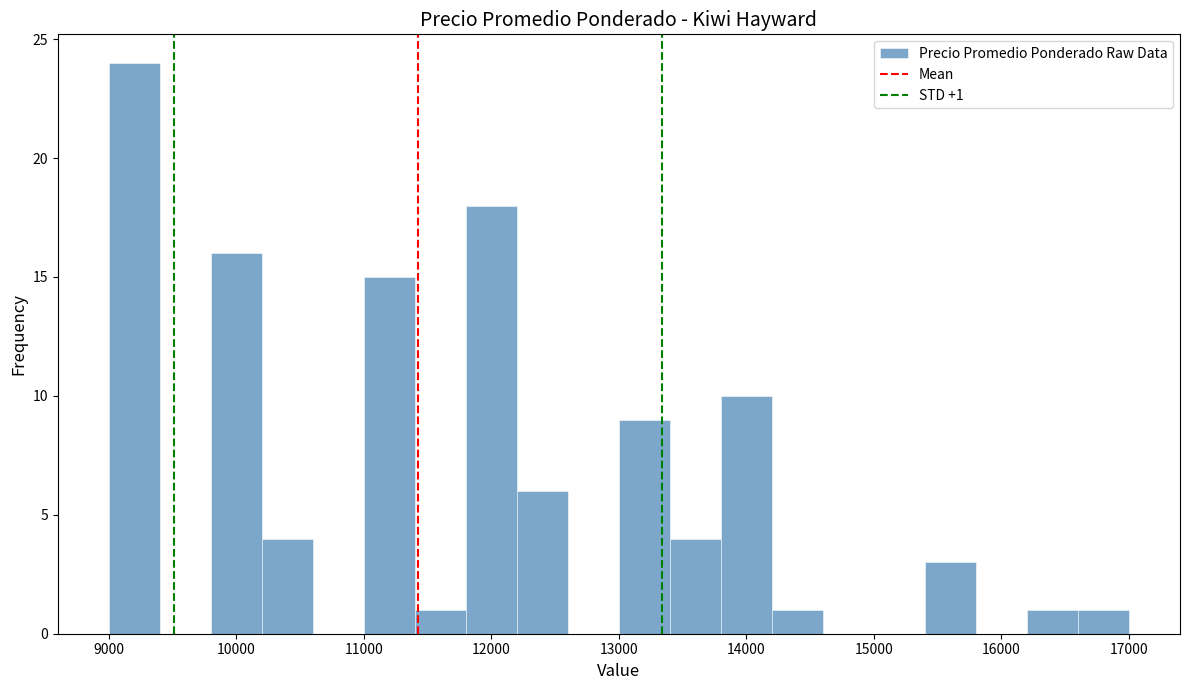

Over which range of the x-axis is the bar tallest?

9000 to 9400